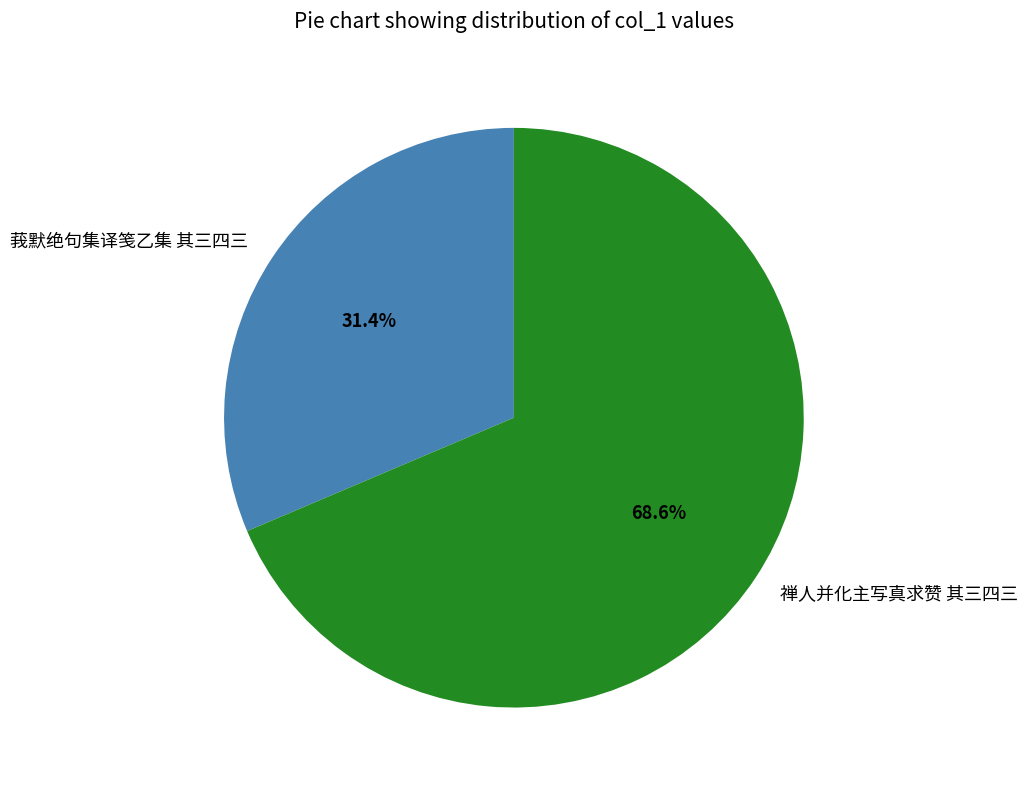

Is it true that 禅人并化主写真求赞 其三四三 is 69% of the pie?

True